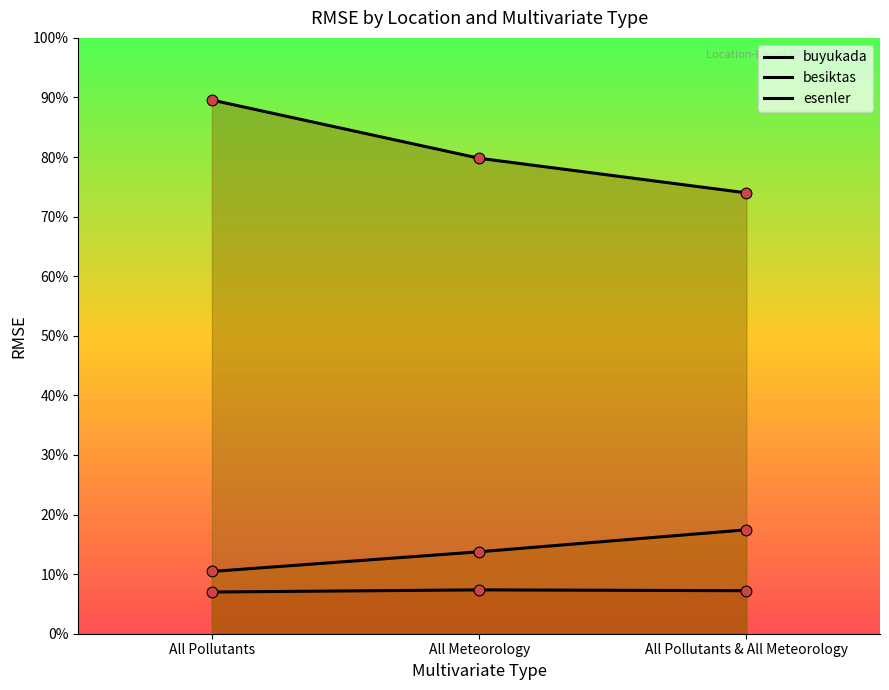

What is the total value across all series at All Meteorology?

100.9